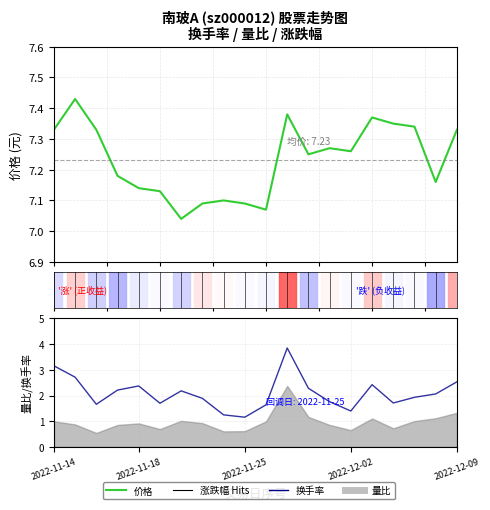

Is it true that 换手率 equals 1.0 at 5?

False